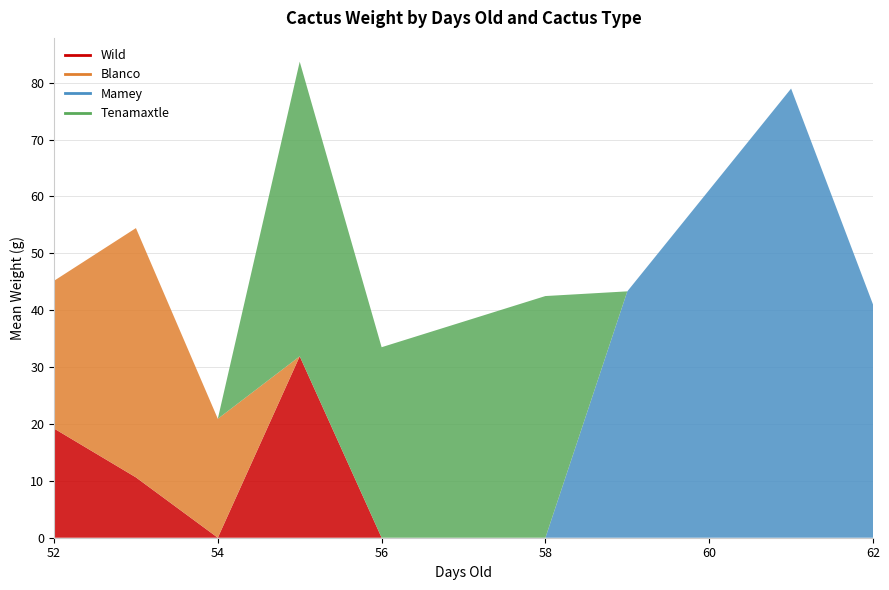

True or false: Mamey has more than 1 points higher than both neighbors.

False